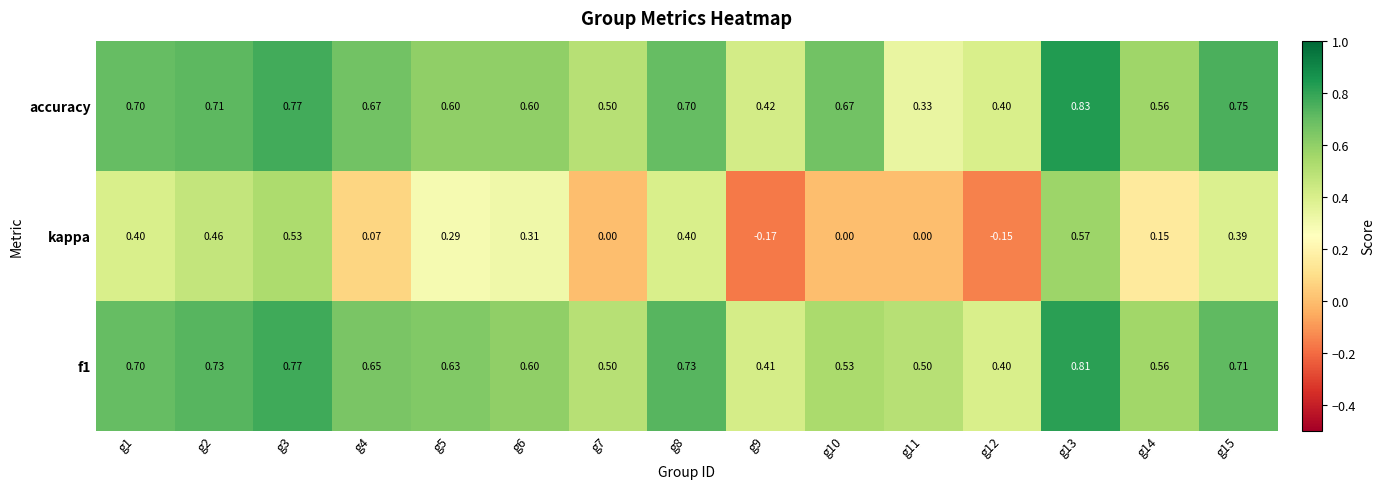

Is the value of kappa at g14 greater than the value of accuracy at g15?

No